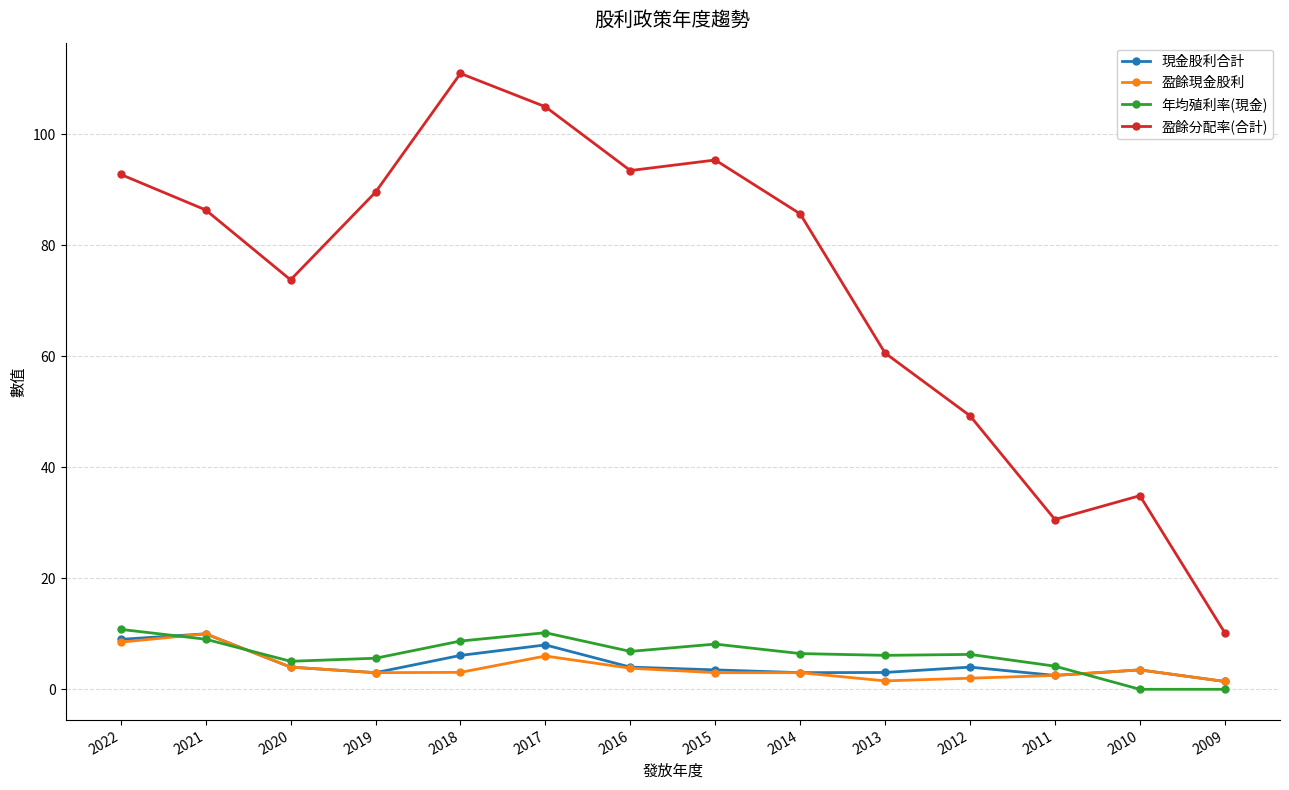

After their last crossing, which series has the higher values: 年均殖利率(現金) or 現金股利合計?

現金股利合計